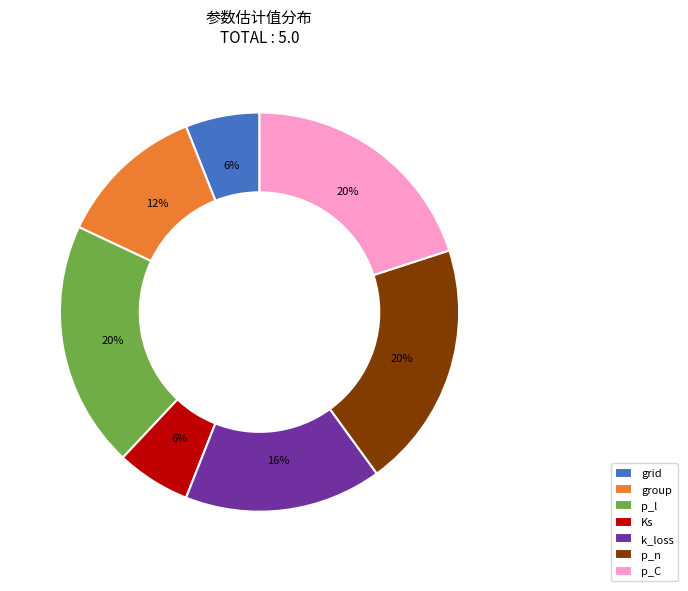

Is it true that k_loss is 3% of the pie?

False